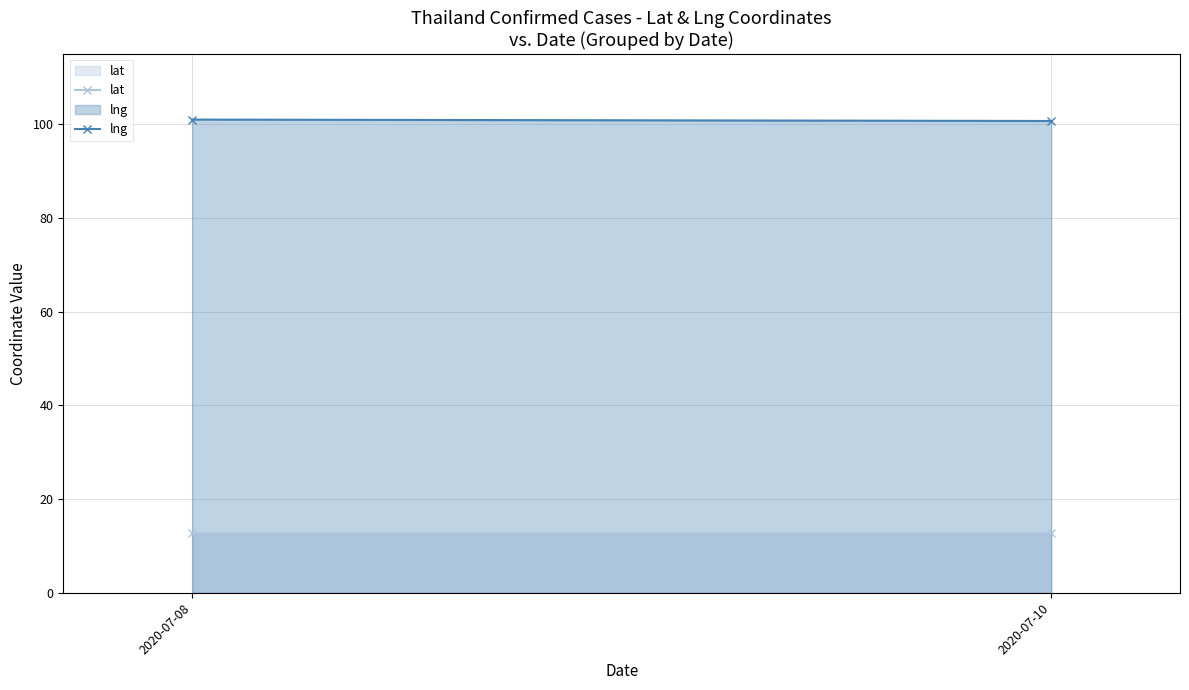

Between 2020-07-08 and 2020-07-10, which series saw the biggest shift?

lng